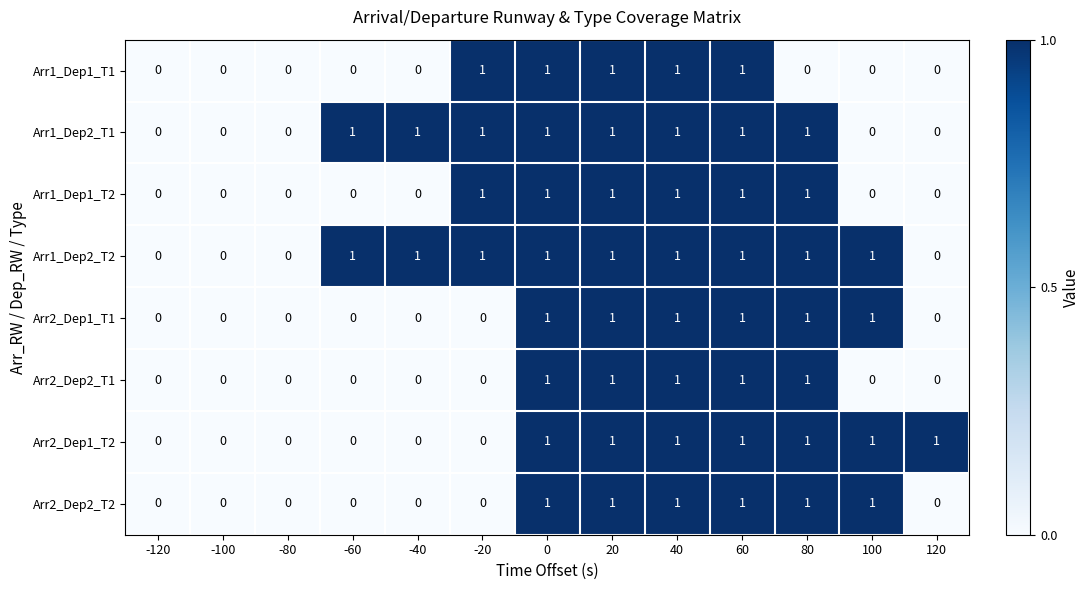

What is the sum of all Arr2_Dep2_T1 values?

5